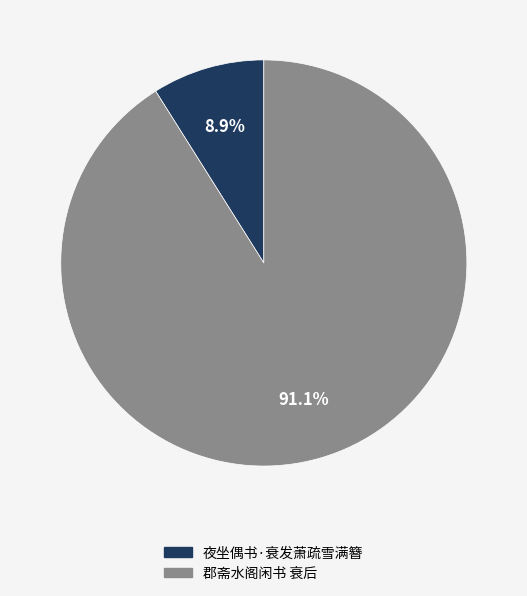

What is the ratio of the value at 郡斋水阁闲书 衰后 to the value at 夜坐偶书·衰发萧疏雪满簪?

10.2